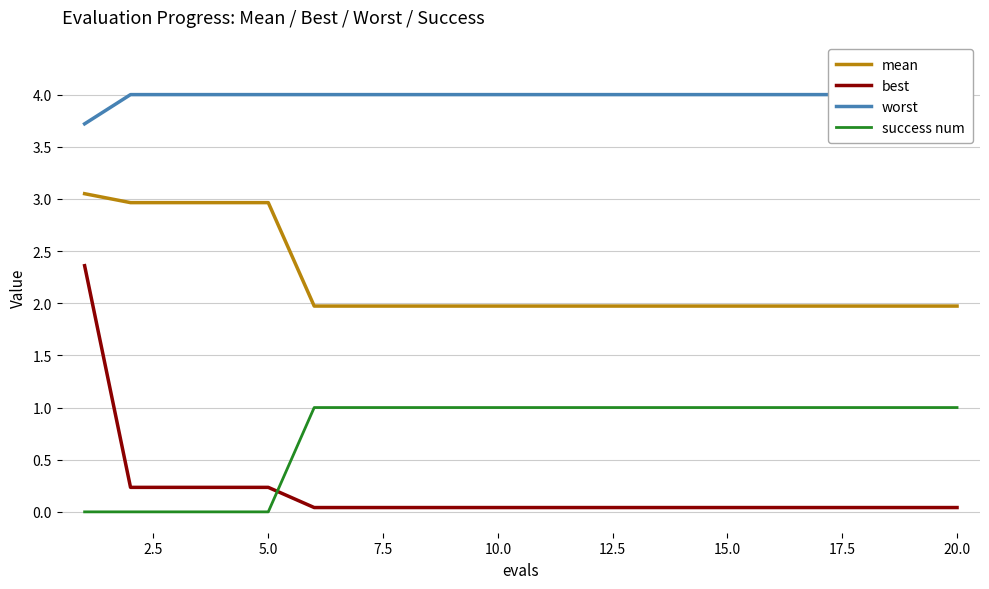

What is the highest value of the best series?

2.4